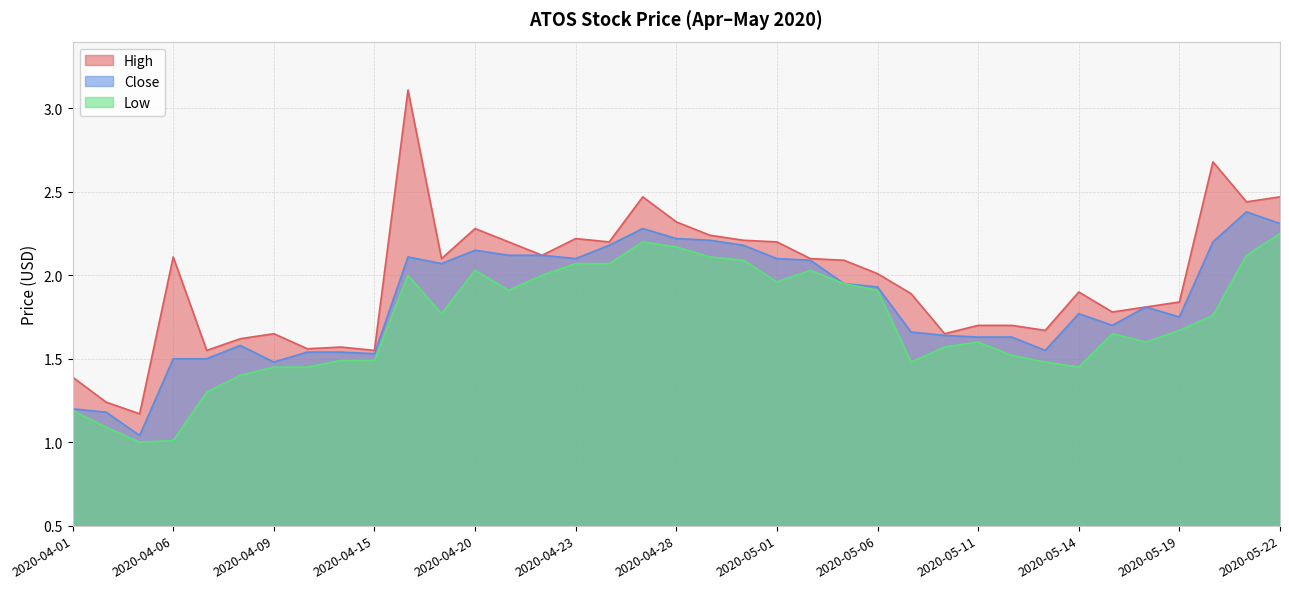

The Close series shows 2.1 at 2020-04-23. True or false?

True